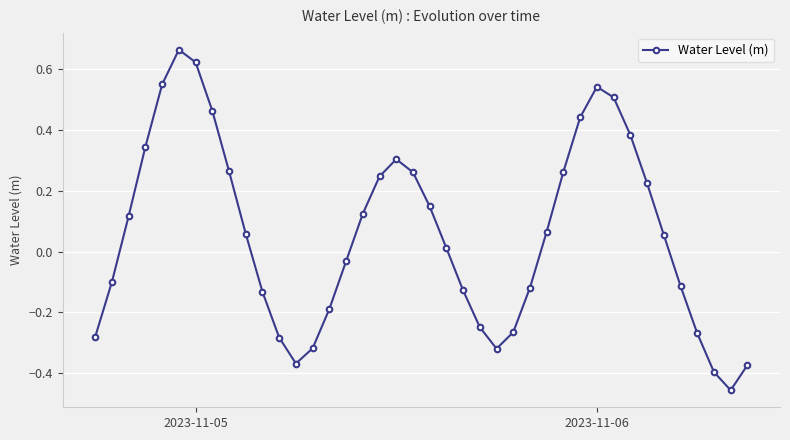

What is the sum of all values?

2.3